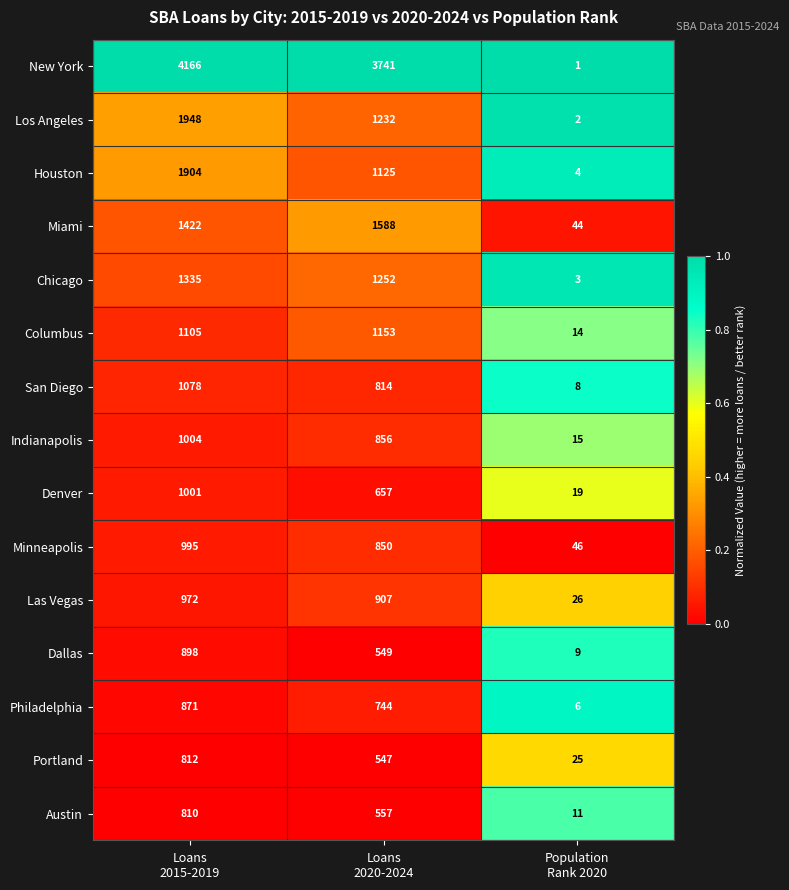

Count the Austin values in the range 11 to 810.

3